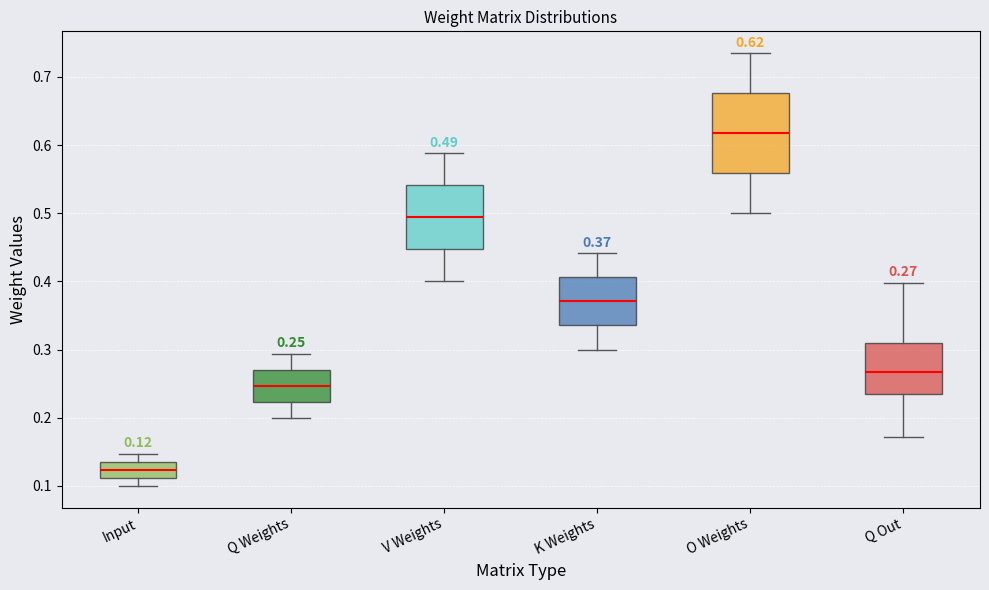

Which box has the highest median line?

O Weights